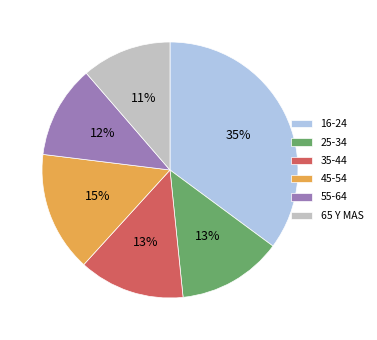

Count the number of slices in the pie.

6